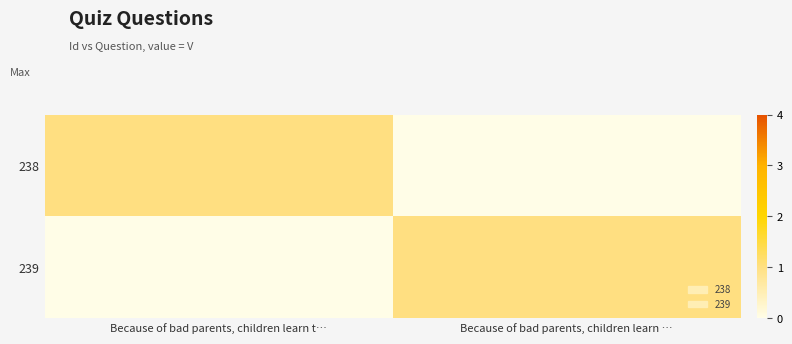

What is the maximum value shown in the chart?

1